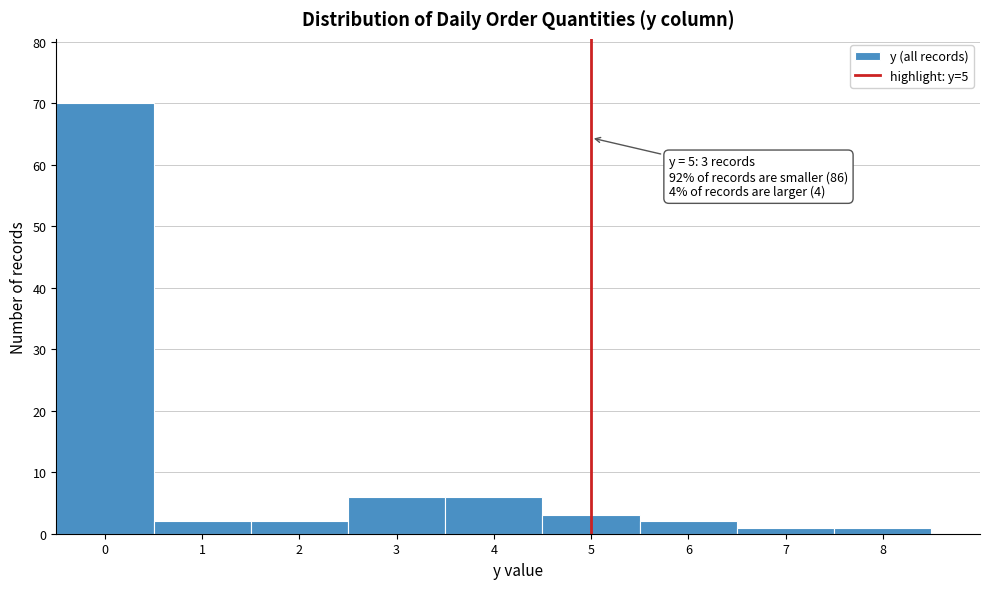

Which range on the x-axis has the tallest bar?

-0.5 to 0.5